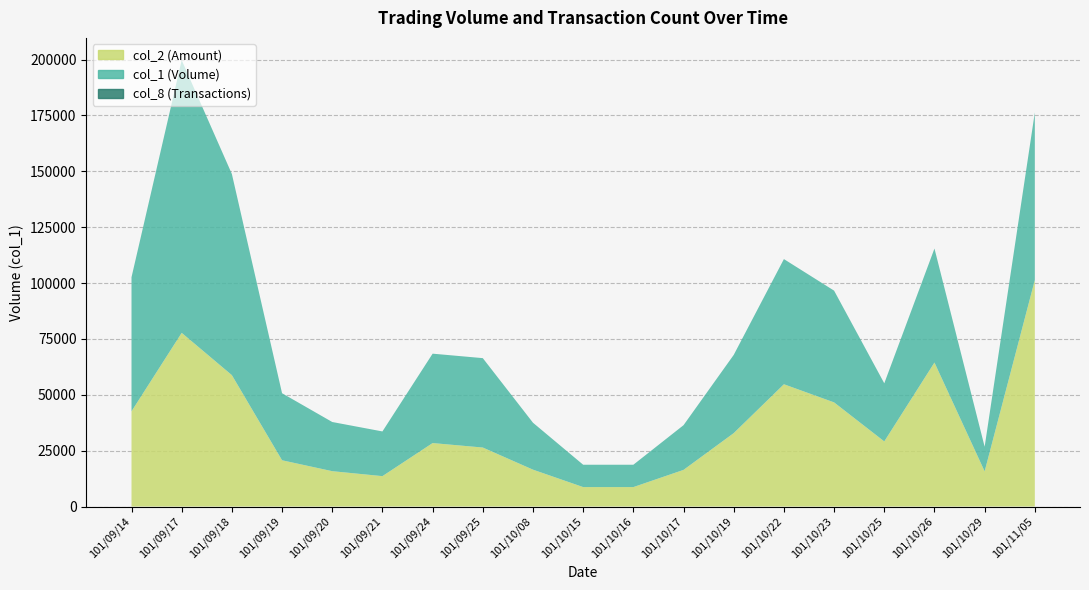

Reading right to left, list all the values displayed in this chart.

col_1: 75000	11000	51000	26000	50000	56000	35000	20000	10000	10000	21000	40000	40000	20000	22000	30000	90000	122000	60000
col_2: 101350	15750	64440	29140	46600	54720	32850	16400	8700	8700	16500	26400	28400	13600	15820	20700	58800	77720	42600
col_8: 4	3	5	3	2	4	2	2	1	1	2	1	1	1	2	1	3	5	2